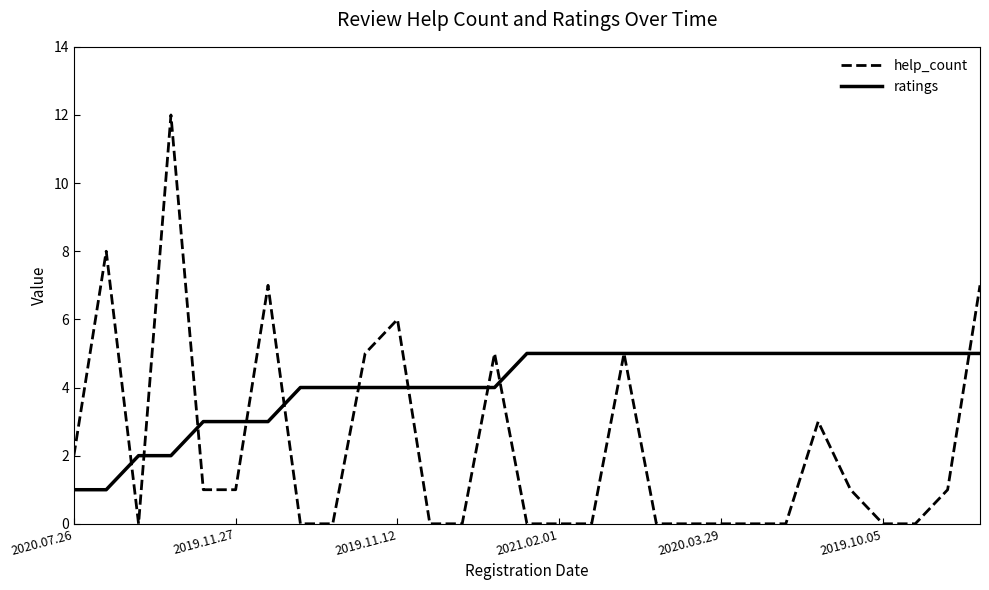

What is the highest value of the ratings series?

5